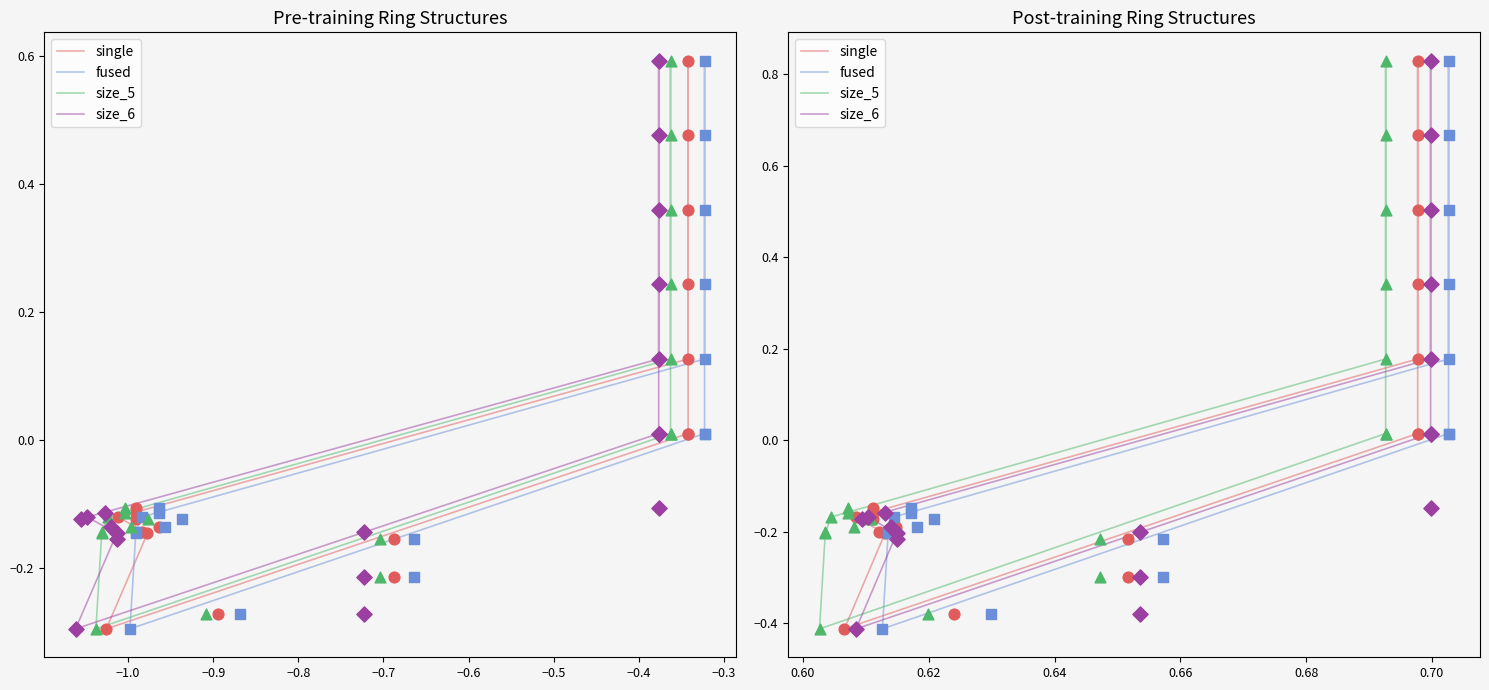

Which series contains the highest Y value?

single